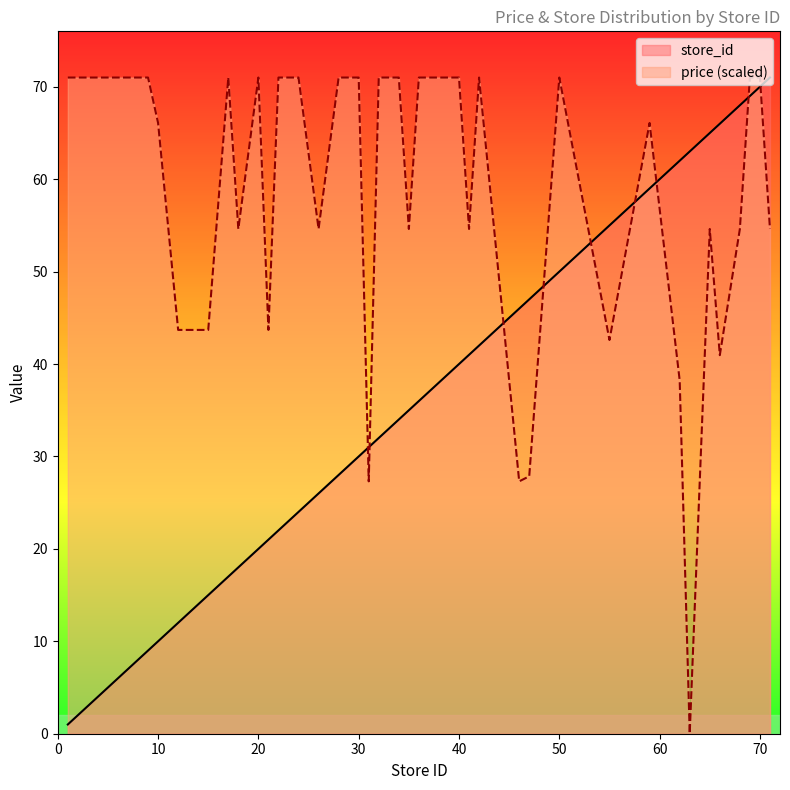

Where is store_id nearest to the value 36?

36